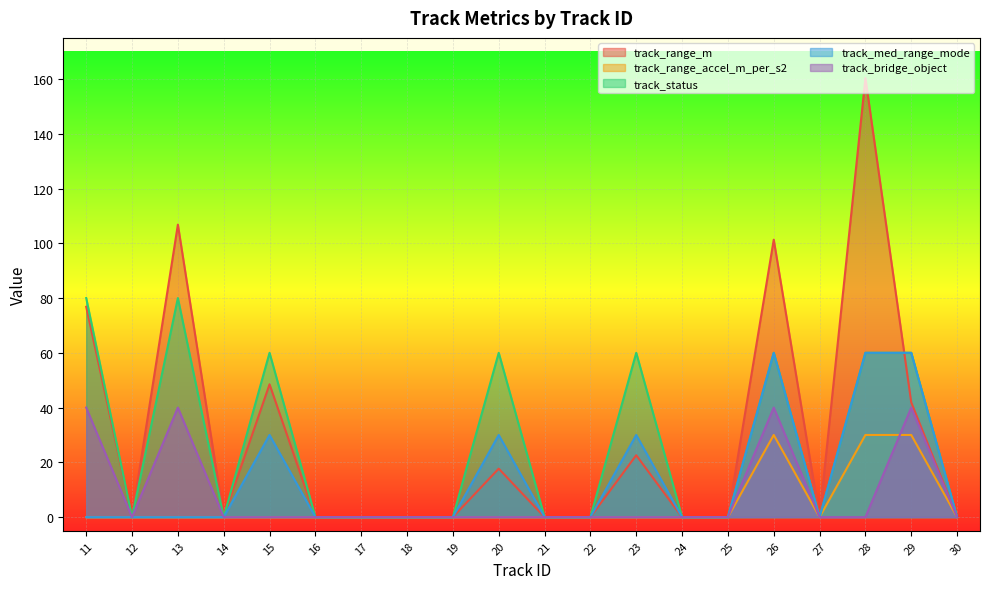

Rank the categories by track_bridge_object value from highest to lowest.

11, 13, 26, 29, 12, 14, 15, 16, 17, 18, 19, 20, 21, 22, 23, 24, 25, 27, 28, 30